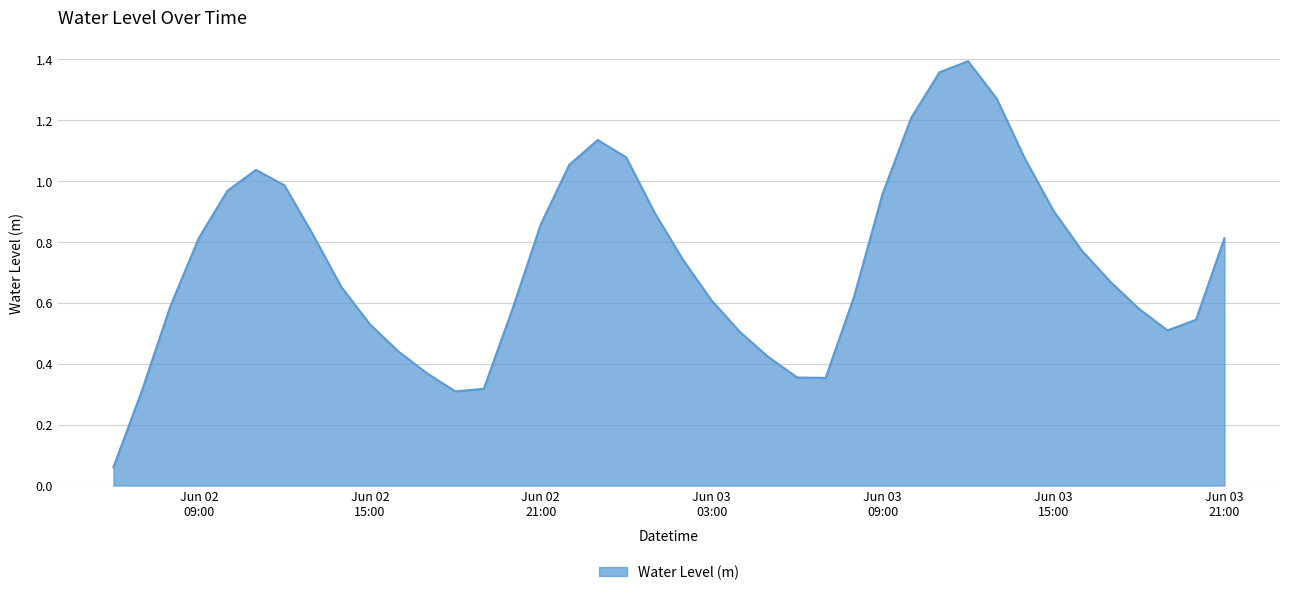

How many interior local valleys (lower than both neighbors) does the data have?

3